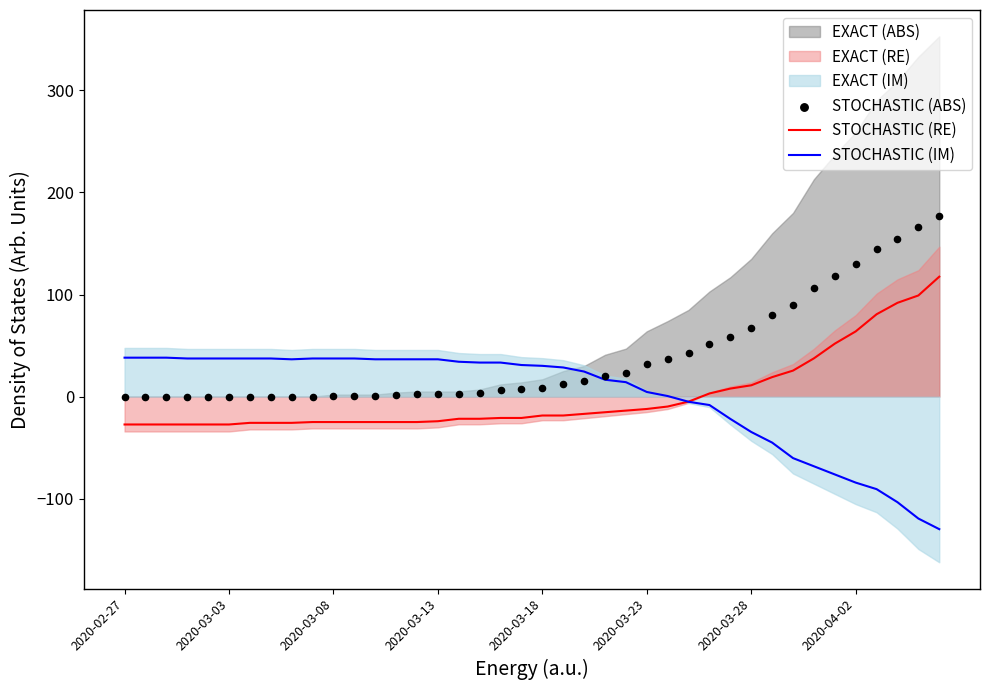

At how many categories does at least one series exceed -74?

40